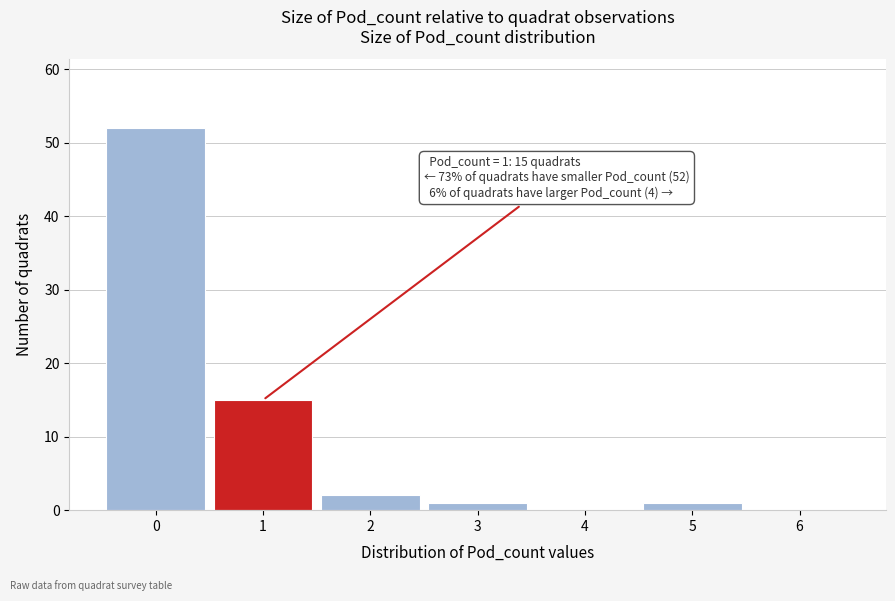

Over which range of the x-axis is the bar tallest?

-0.5 to 0.5